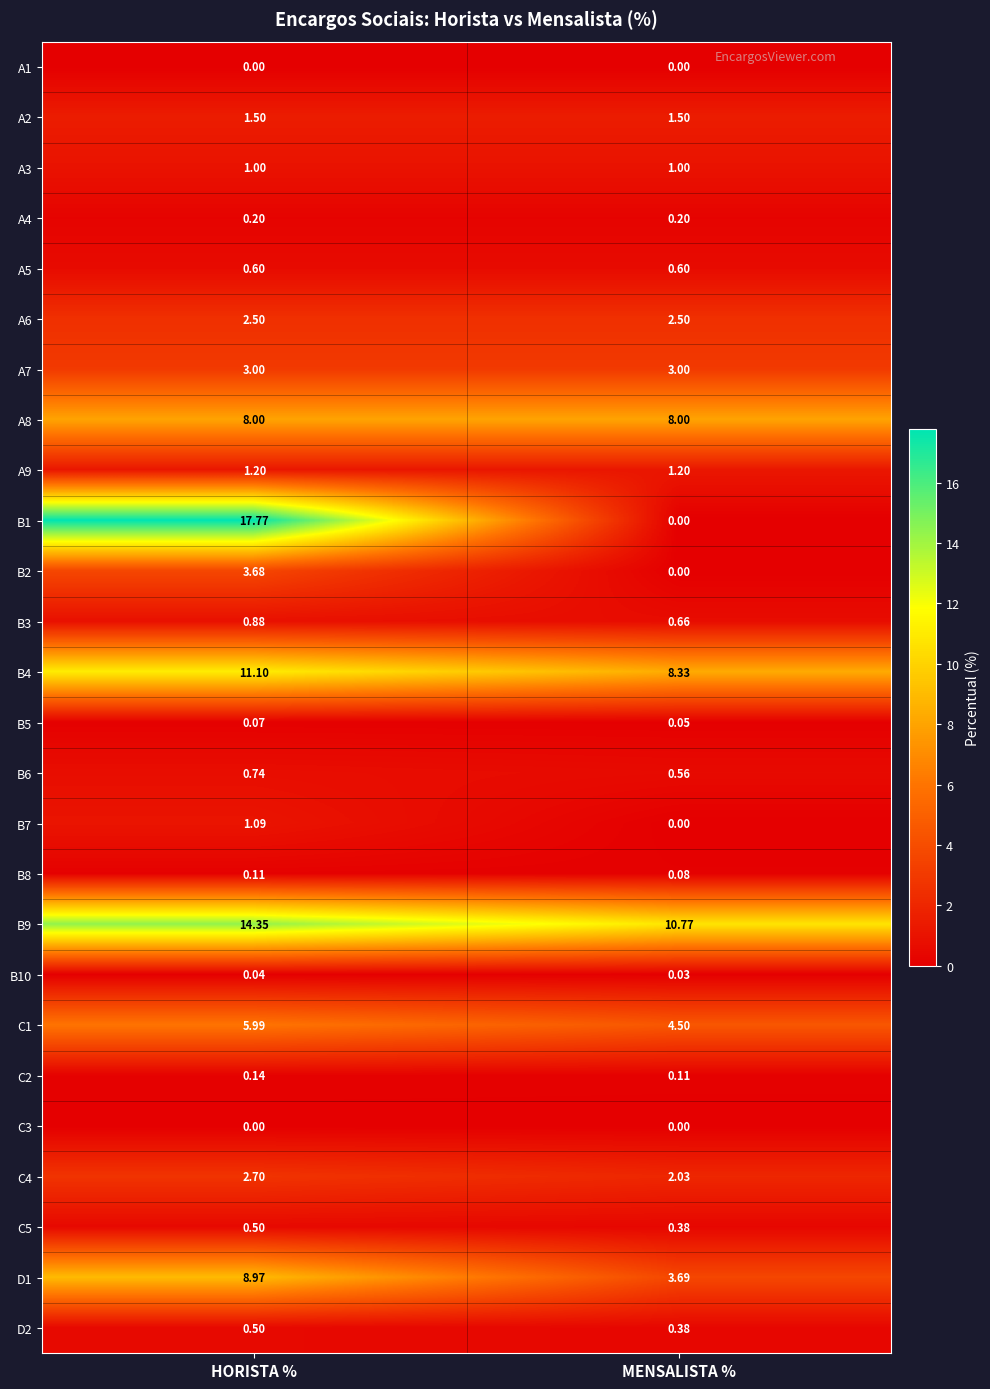

Where is C2 nearest to the value 0?

MENSALISTA %